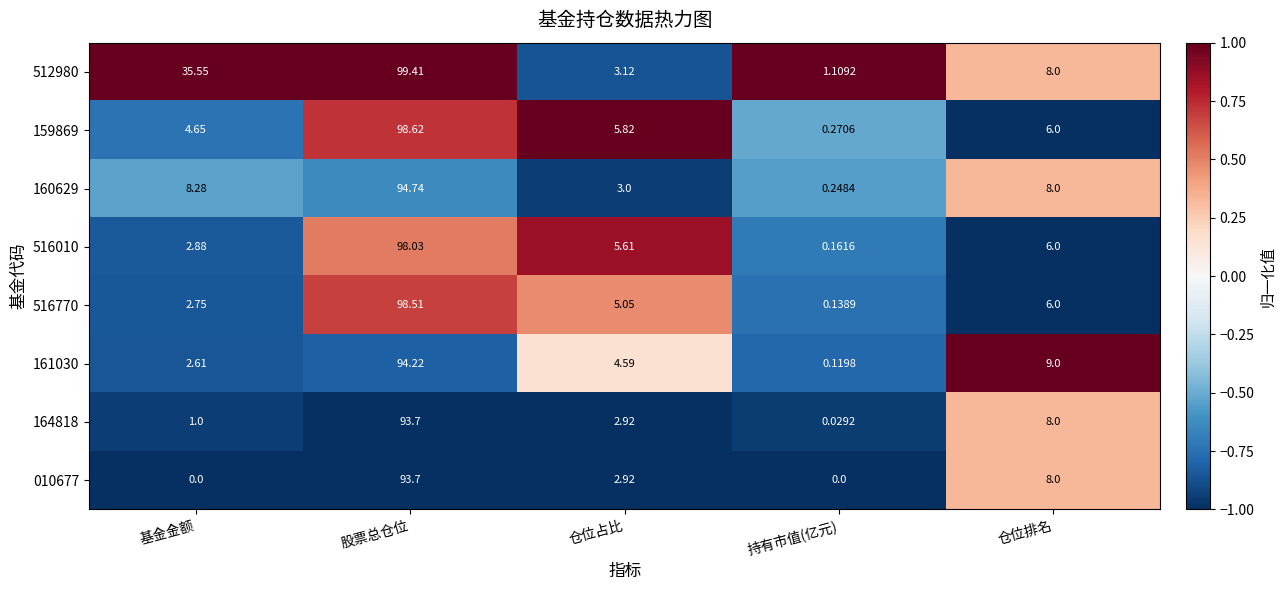

Which series has the widest spread of values?

516770